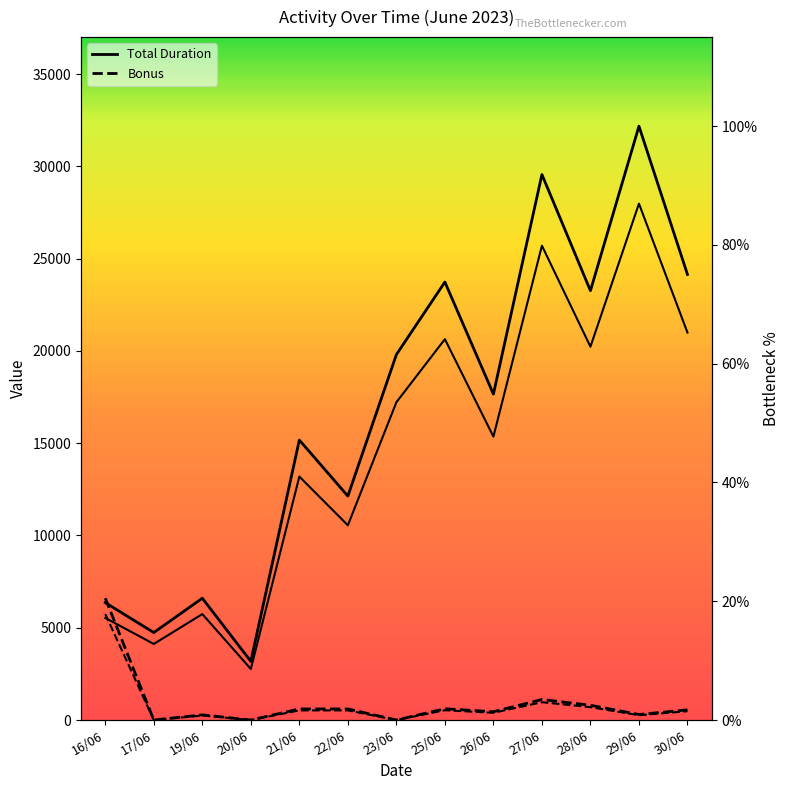

Is it true that Total Duration equals 23262 at 28/06?

True